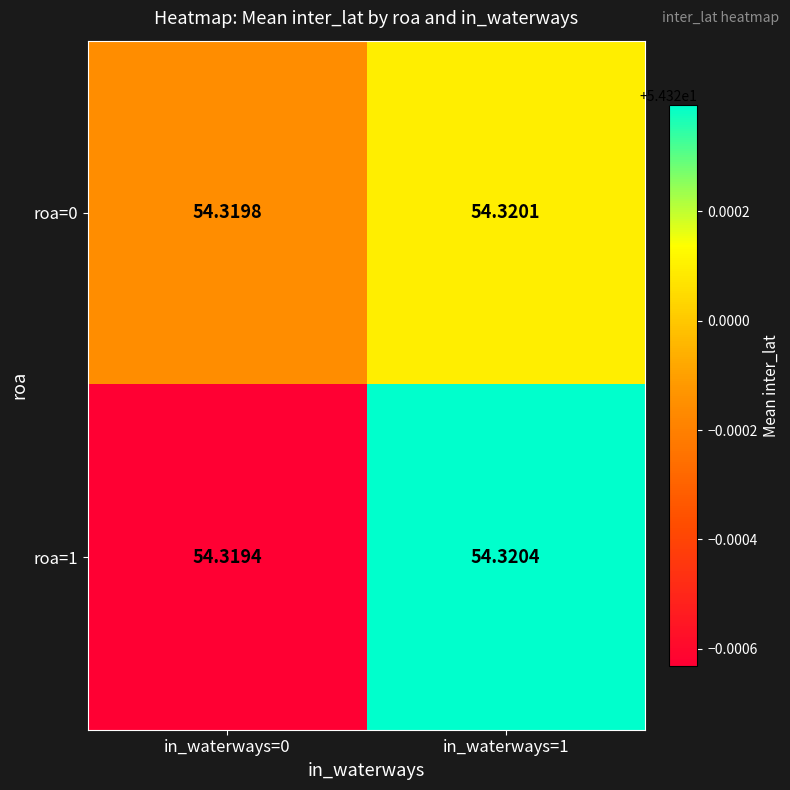

Is the value of roa=0 at in_waterways=0 greater than the value of roa=1 at in_waterways=1?

No